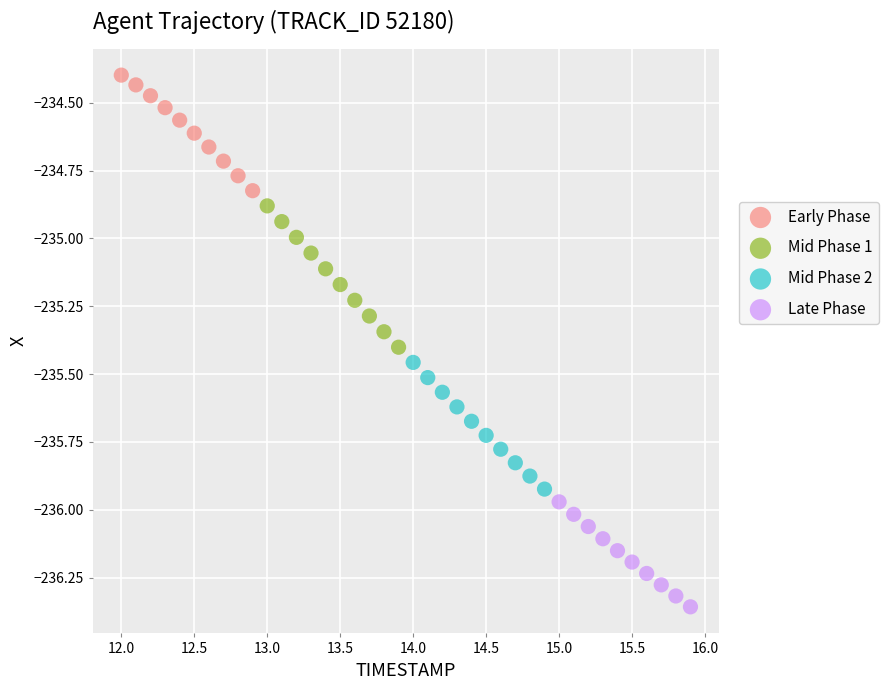

Which series has the largest Y range (max minus min)?

Mid Phase 1